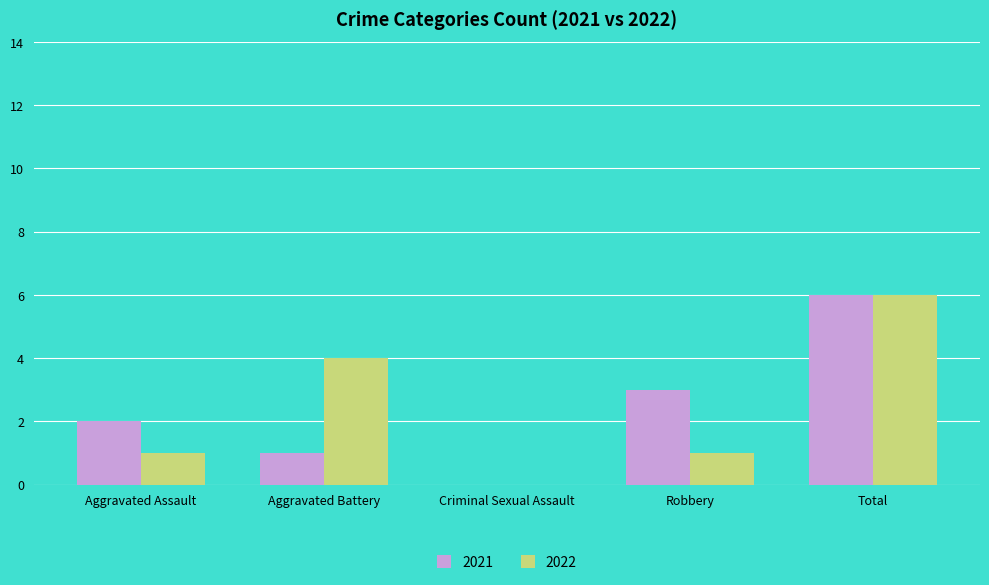

What is the total value across all series at Aggravated Battery?

5